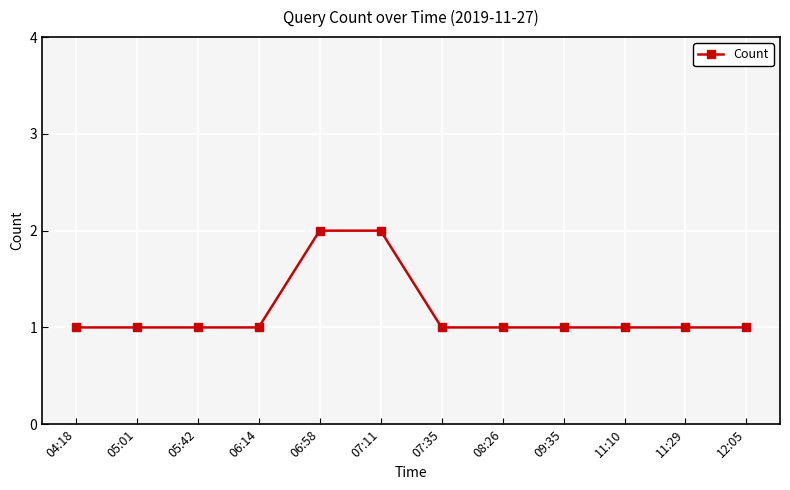

How many series are shown in this chart?

1